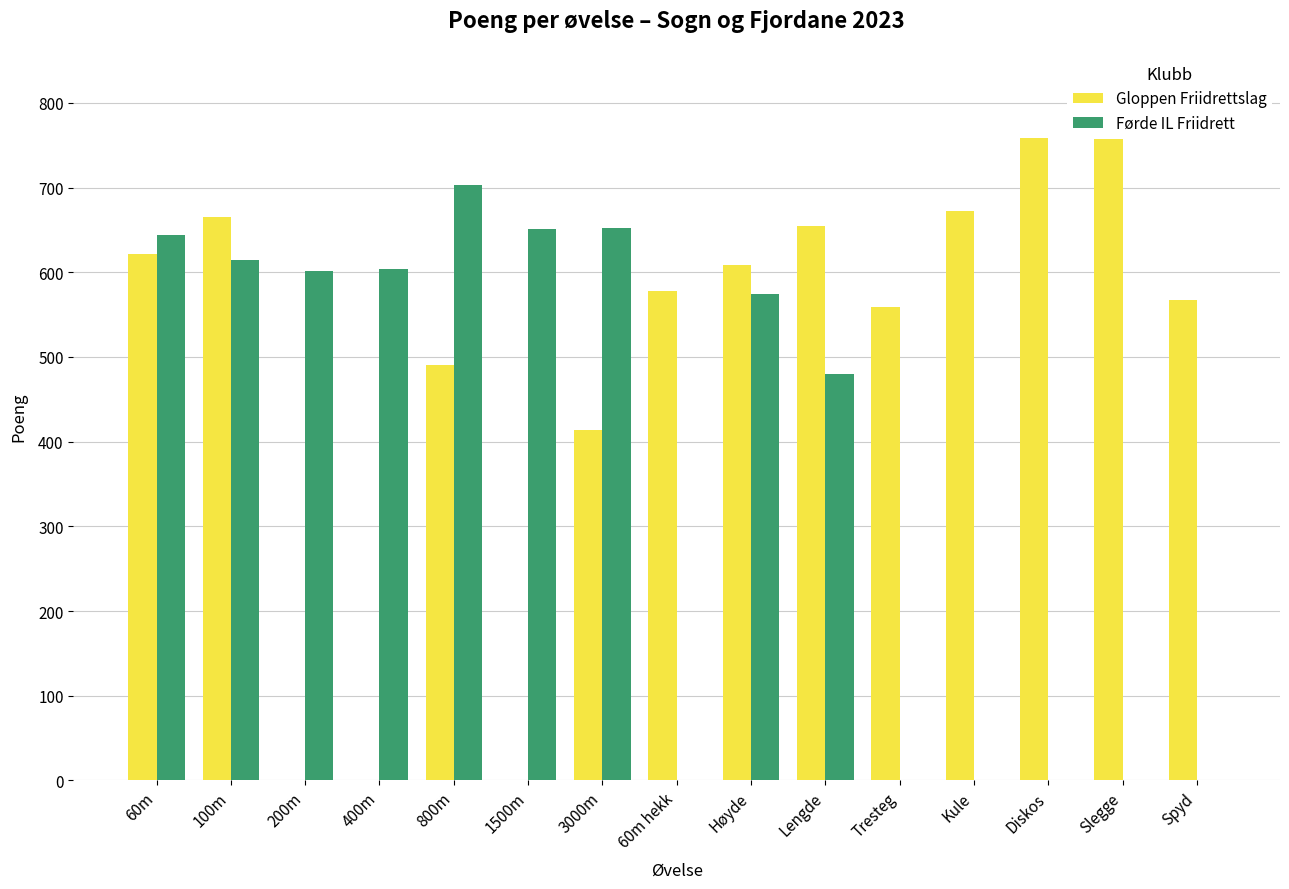

What is the spread (max minus min) of values at 100m?

51